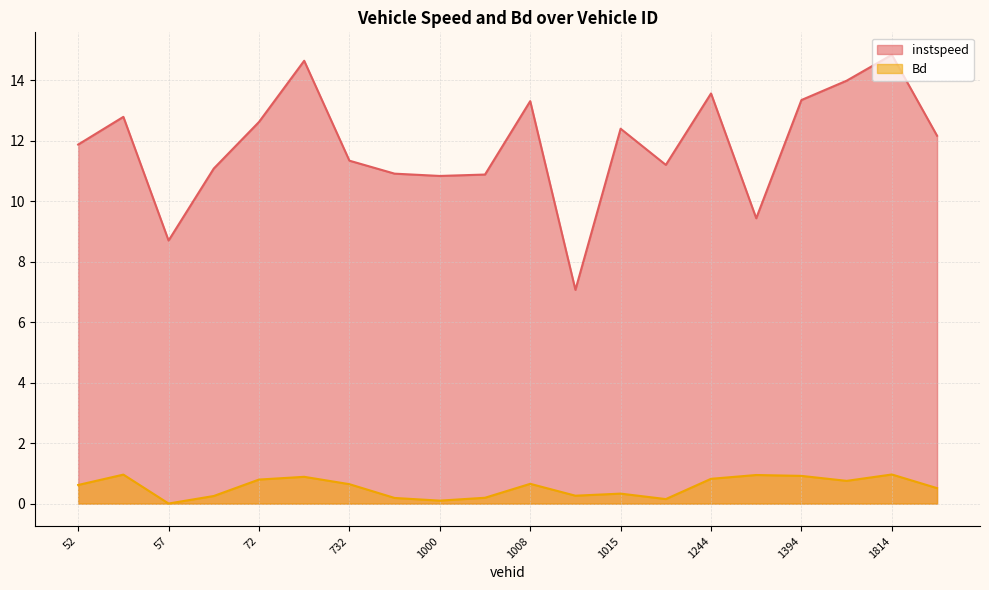

The instspeed series shows 7.1 at 1014.0. True or false?

True